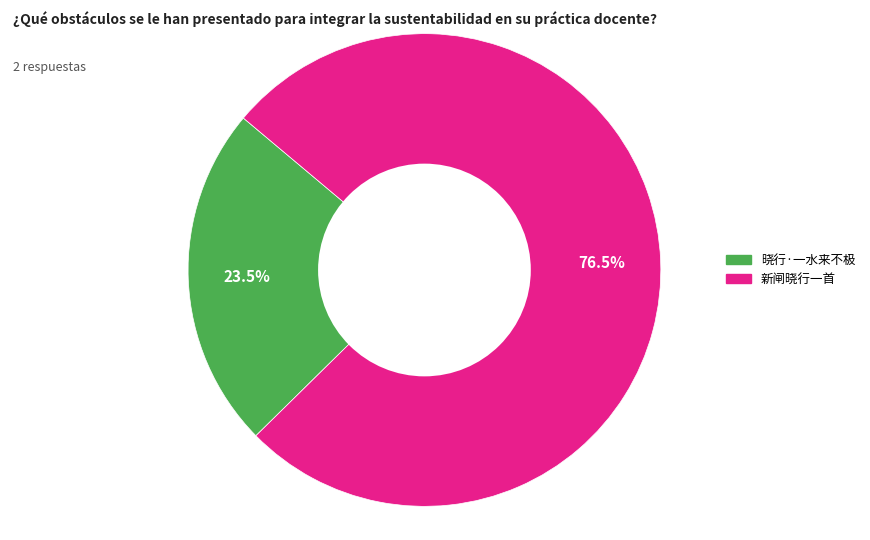

What is the ratio of the value at 晓行·一水来不极 to the value at 新闸晓行一首?

0.3